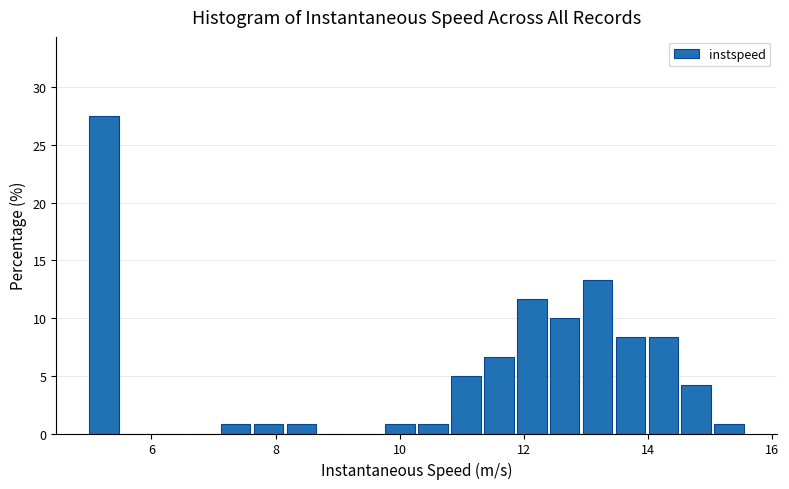

Around what value on the x-axis is the tallest bar? Give the approximate position of its centre, as read against the axis.

5.2